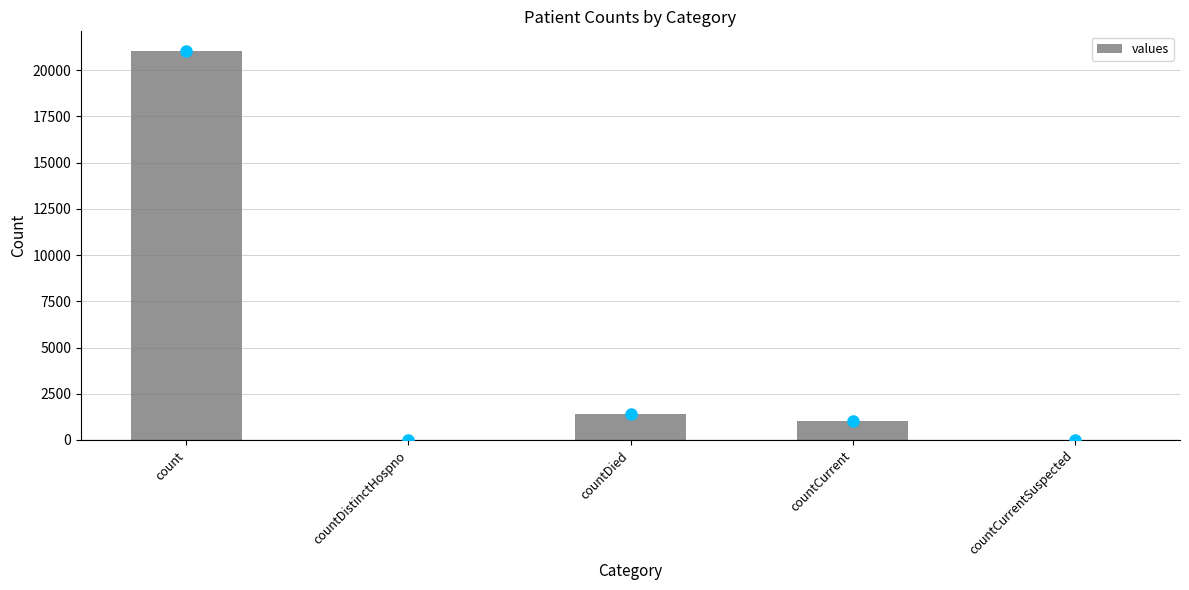

Count the number of data series in this chart.

1